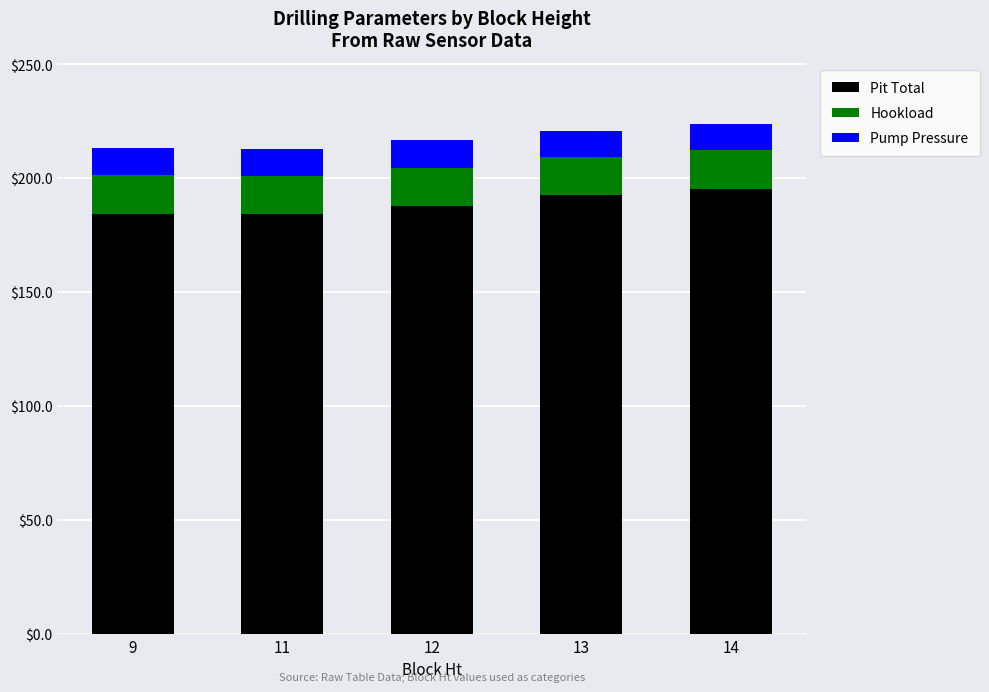

The Pit Total series shows 323.8 at 9. True or false?

False